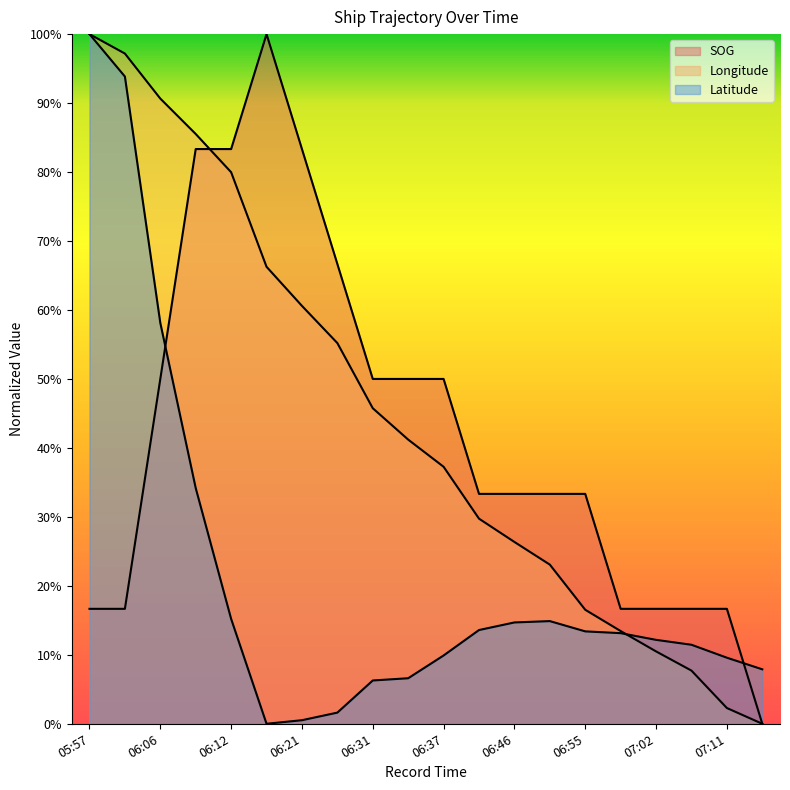

What position from the left is 06:37?

11